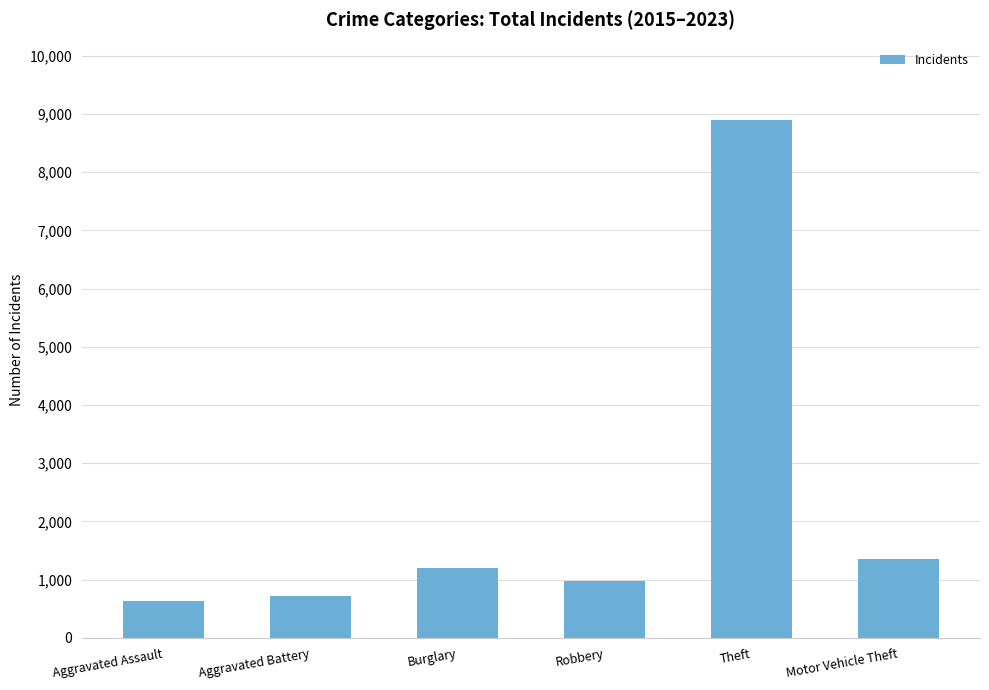

The value at Aggravated Battery is 1035. True or false?

False